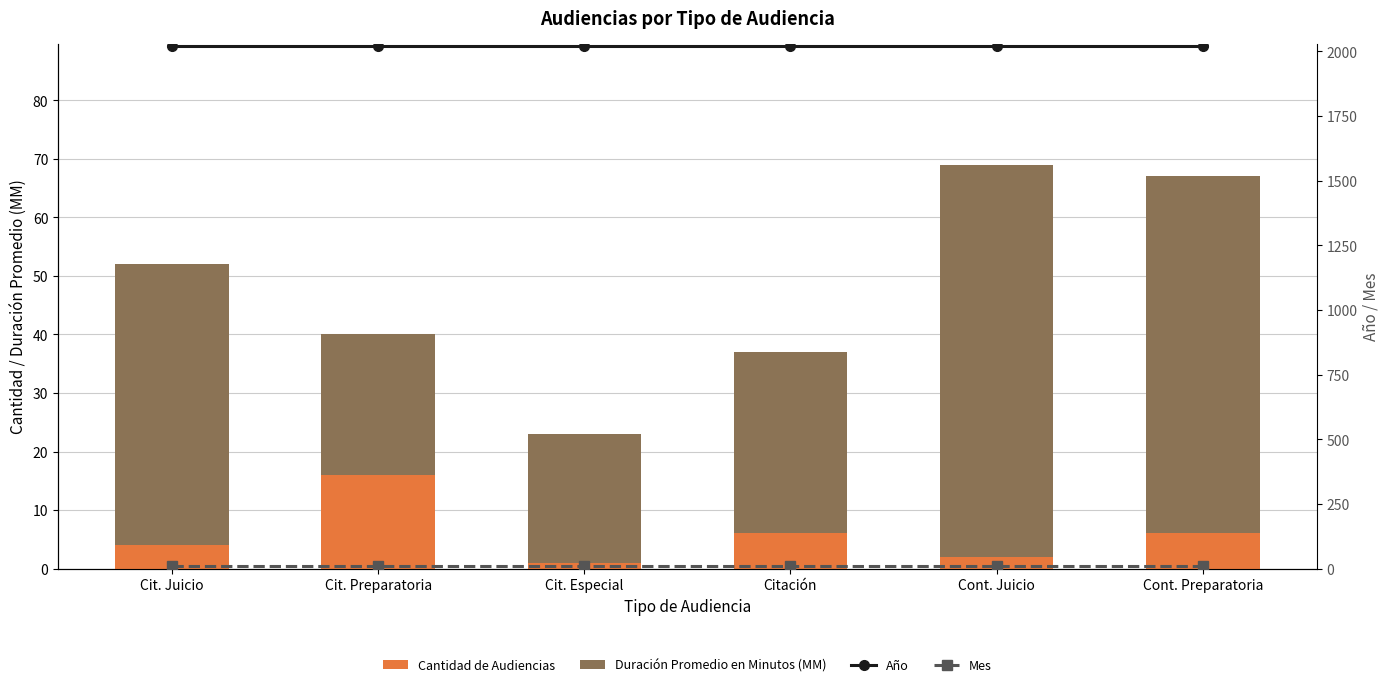

List the series in order of their peak value, highest first.

Año, Duración Promedio en Minutos (MM), Cantidad de Audiencias, Mes